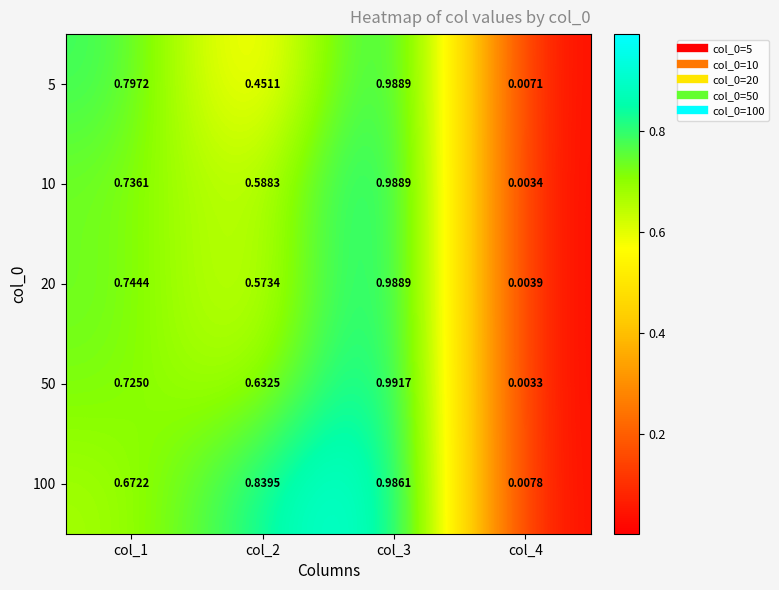

Is the value of 5 at col_4 greater than the value of 20 at col_2?

No